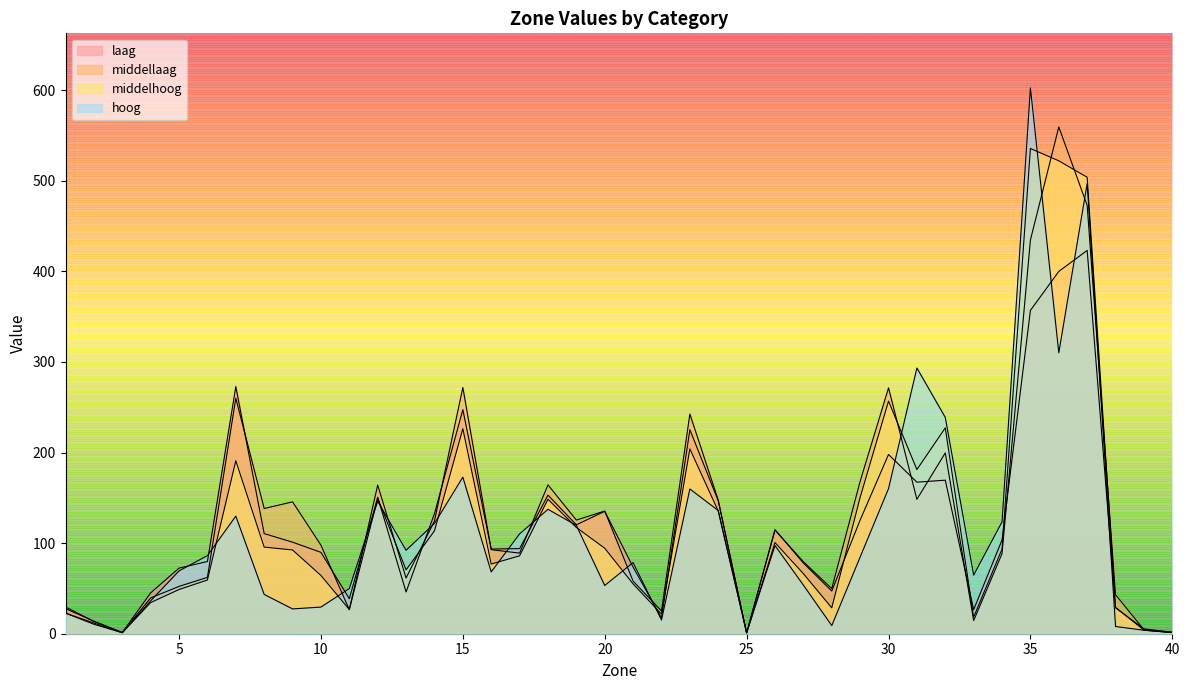

Reading left to right, what are all the values shown in this chart?

hoog: 22.7	10.4	1.1	36.3	69.3	86.2	129.8	43.4	27.4	29.4	49.8	146.2	92.0	121.7	172.9	68.2	110.2	137.4	119.6	53.3	78.5	15.2	159.8	136.0	1.0	97.3	53.7	8.9	84.6	160.2	293.4	238.8	64.7	123.5	602.5	310.2	497.0	8.0	3.8	1.3
laag: 29.6	13.4	1.4	45.1	72.4	79.7	272.8	110.5	101.0	89.8	38.6	150.7	46.1	132.5	247.4	93.5	94.0	153.0	120.2	135.1	73.6	17.5	225.2	146.7	1.0	114.9	78.0	47.1	125.5	197.9	167.3	169.5	26.5	103.5	356.9	399.9	423.2	28.5	5.4	1.6
middellaag: 27.7	13.9	1.3	39.5	52.2	62.2	260.0	138.2	145.6	97.8	26.5	164.1	61.5	124.4	271.9	92.8	89.0	164.3	125.5	135.4	58.0	25.2	242.5	147.5	1.0	114.5	79.5	49.8	168.3	271.4	148.4	199.6	14.5	88.4	434.7	559.4	472.8	43.1	4.4	1.4
middelhoog: 22.7	11.8	1.1	34.4	48.8	59.3	190.9	95.6	92.4	64.3	26.7	149.6	70.5	113.6	226.3	76.9	86.0	148.5	117.3	94.4	55.0	21.6	204.0	135.4	0.9	100.6	66.3	28.6	150.6	256.8	181.2	227.2	18.3	93.4	535.7	522.1	503.9	29.1	4.0	1.3